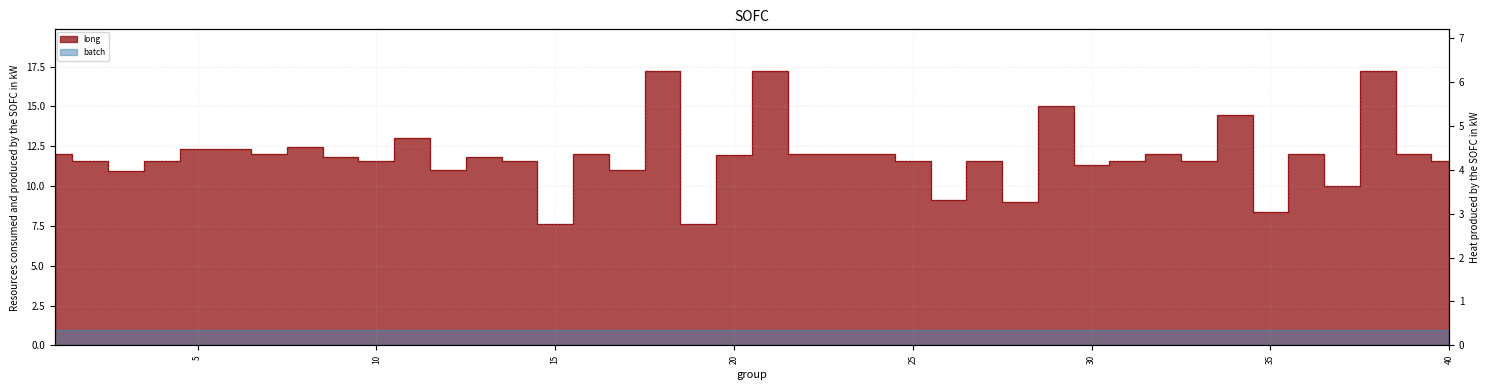

Reading right to left, list all the values displayed in this chart.

40=11.6	39=12.0	38=17.2	37=10.0	36=12.0	35=8.3	34=14.4	33=11.6	32=12.0	31=11.6	30=11.3	29=15.0	28=9.0	27=11.6	26=9.1	25=11.6	24=12.0	23=12.0	22=12.0	21=17.2	20=11.9	19=7.6	18=17.2	17=11.0	16=12.0	15=7.7	14=11.6	13=11.8	12=11.0	11=13.1	10=11.6	9=11.8	8=12.4	7=12.0	6=12.3	5=12.3	4=11.6	3=10.9	2=11.6	1=12.0